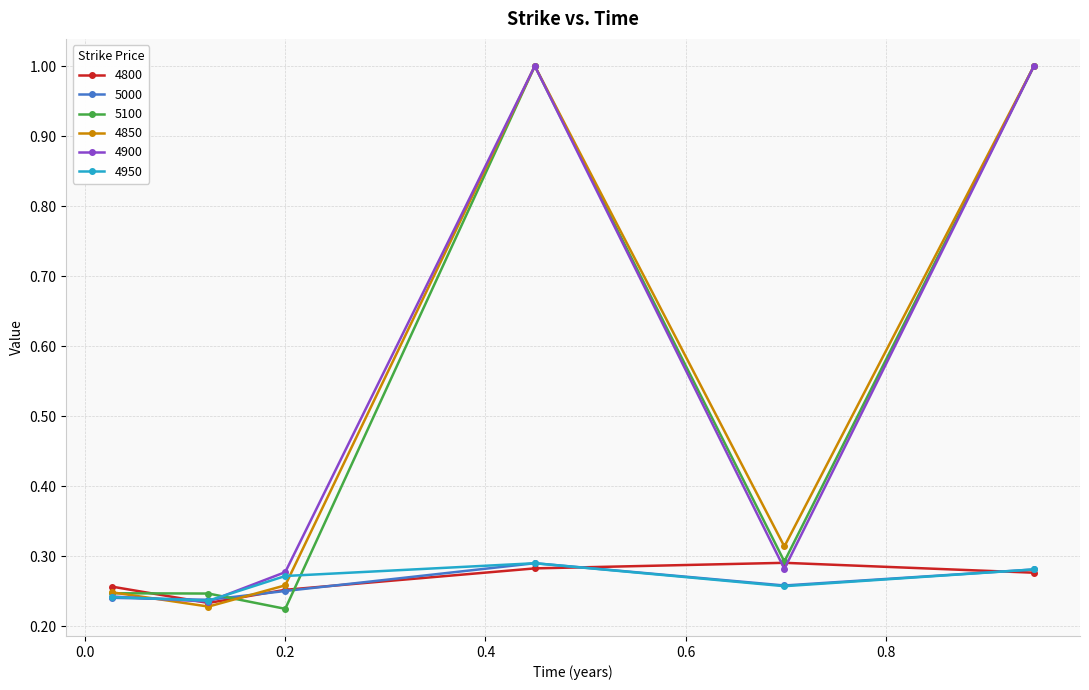

At how many categories does at least one series exceed 0?

6